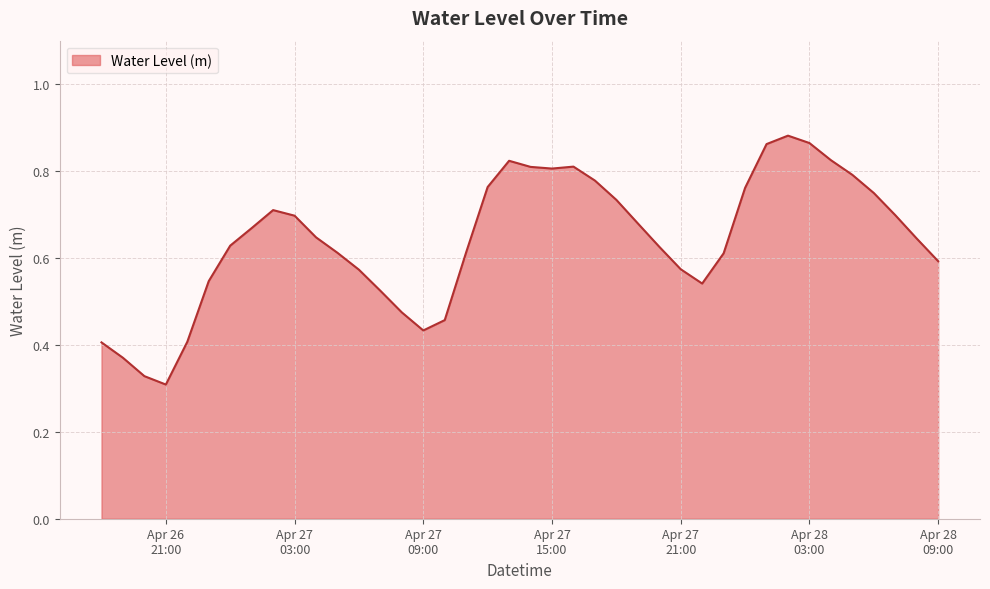

How many series are shown in this chart?

1